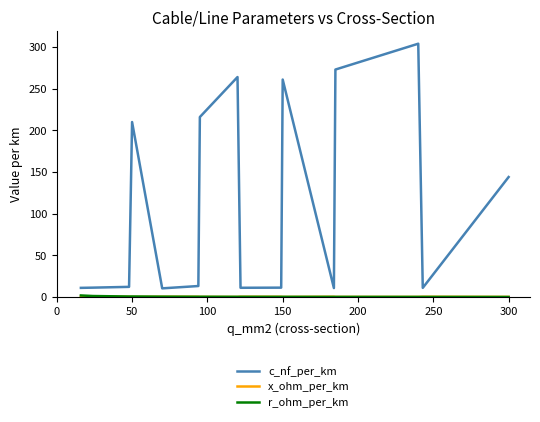

Which series has the widest spread of values?

c_nf_per_km